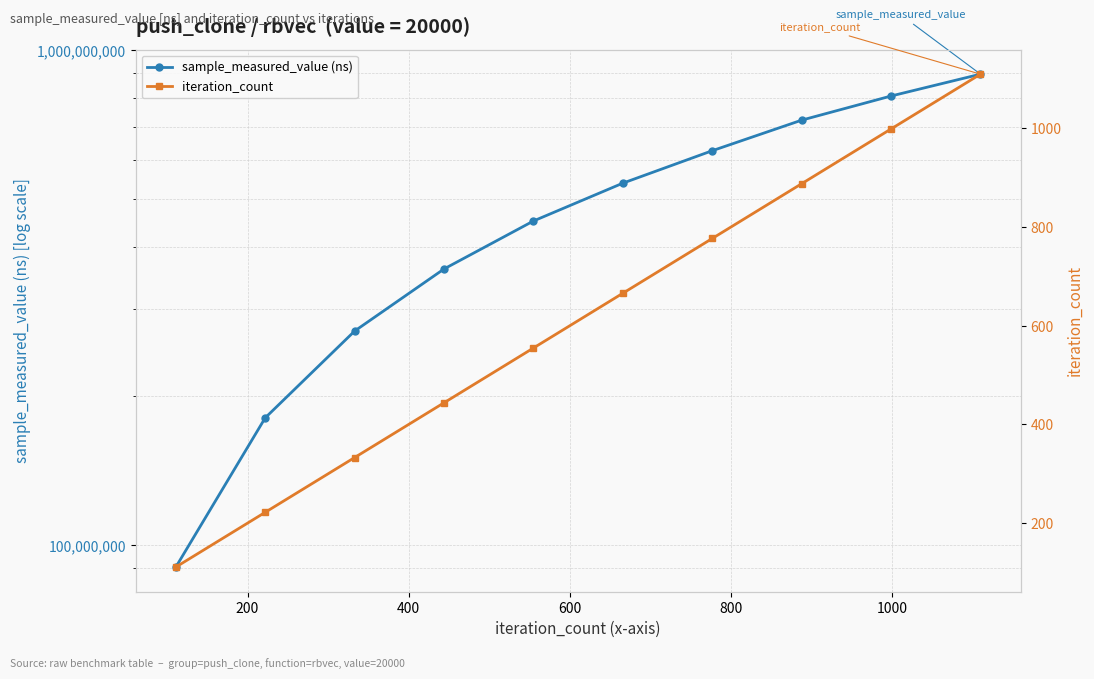

True or false: sample_measured_value (ns) and iteration_count cross at least once.

False